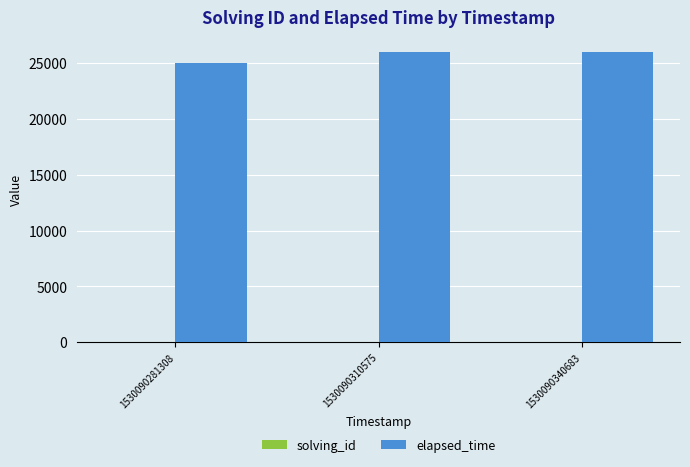

How many distinct data groups are displayed?

2